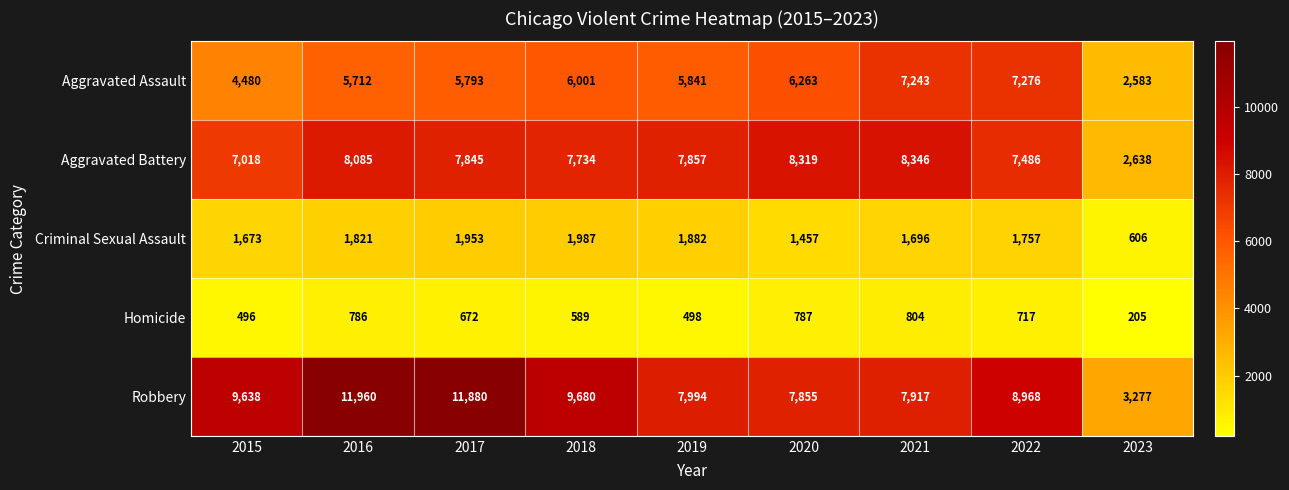

Rank the categories by Criminal Sexual Assault value from lowest to highest.

2023, 2020, 2015, 2021, 2022, 2016, 2019, 2017, 2018